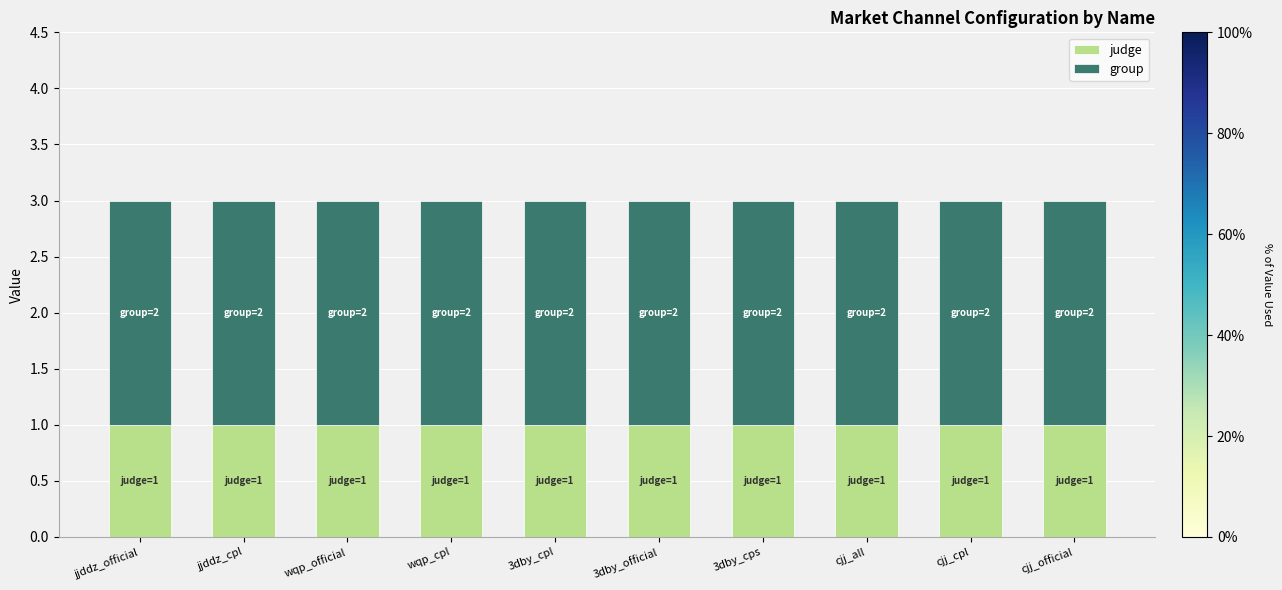

The value of judge at wqp_cpl is 2. True or false?

False